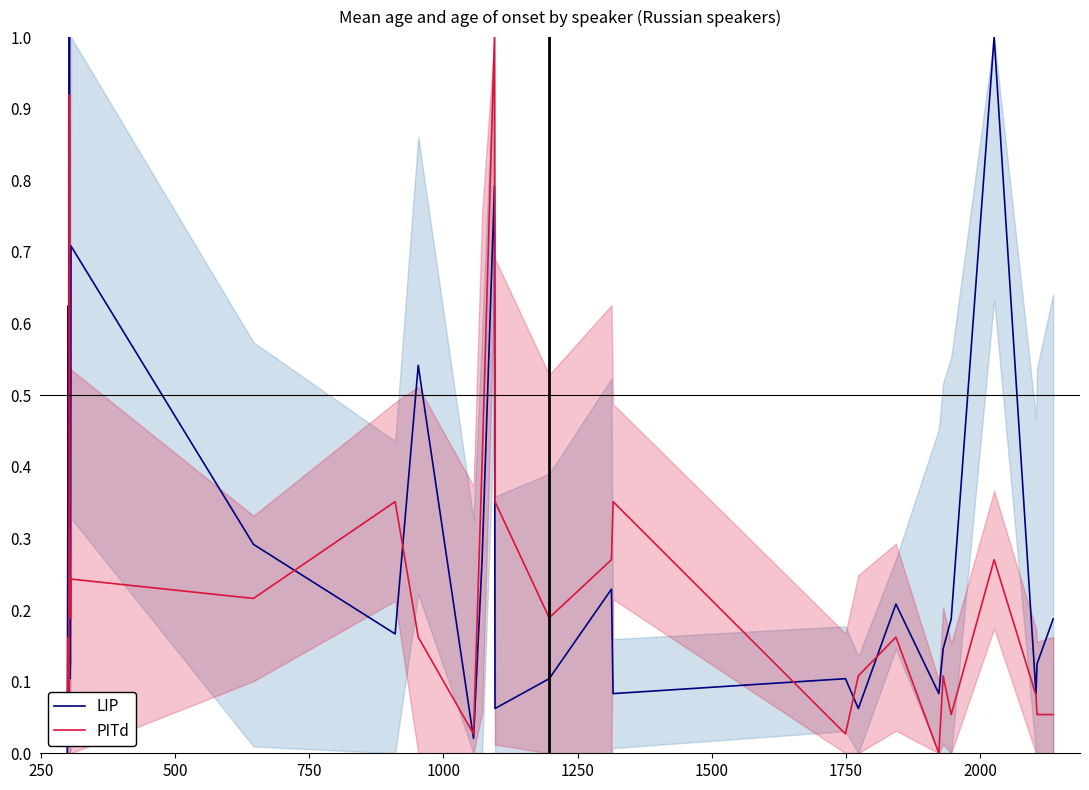

True or false: LIP has more than 1 points higher than both neighbors.

True